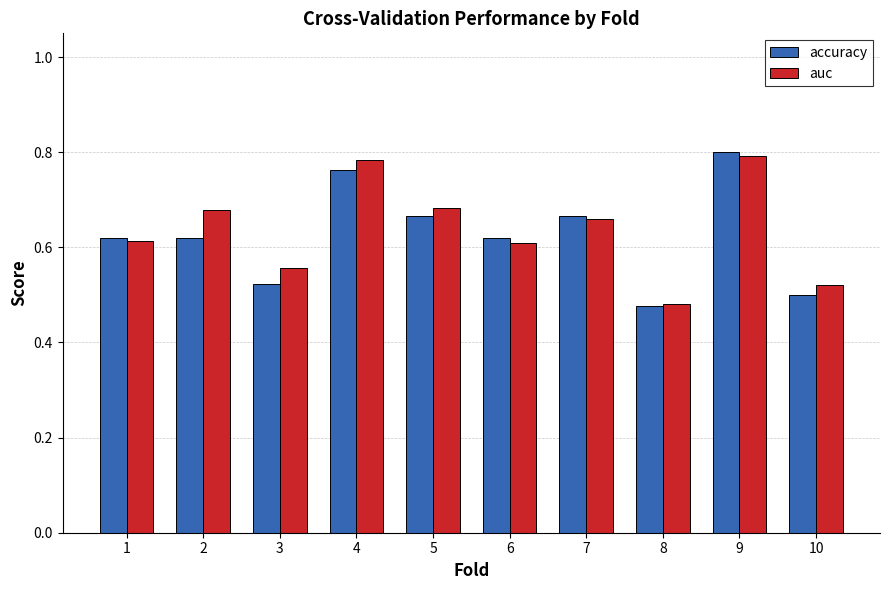

At which label is accuracy closest to 0?

8